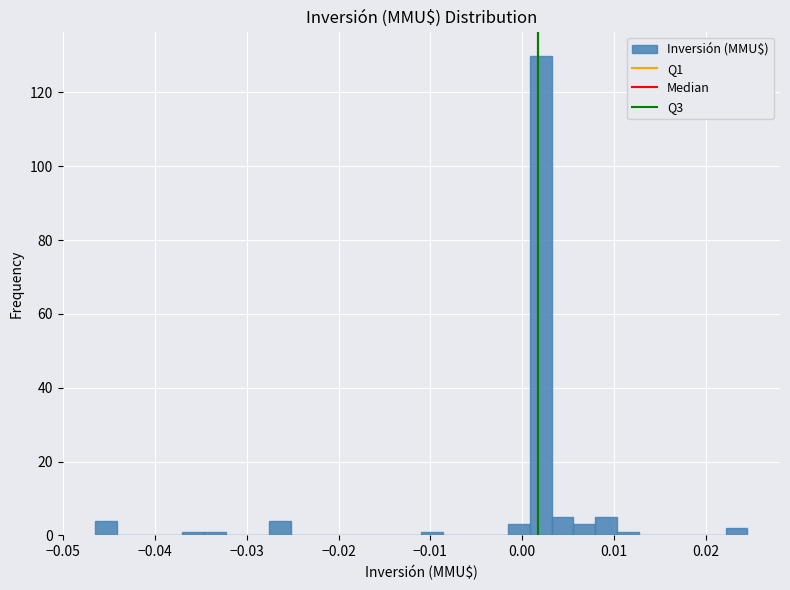

Read against the x-axis, roughly where is the centre of the tallest bar?

0.002